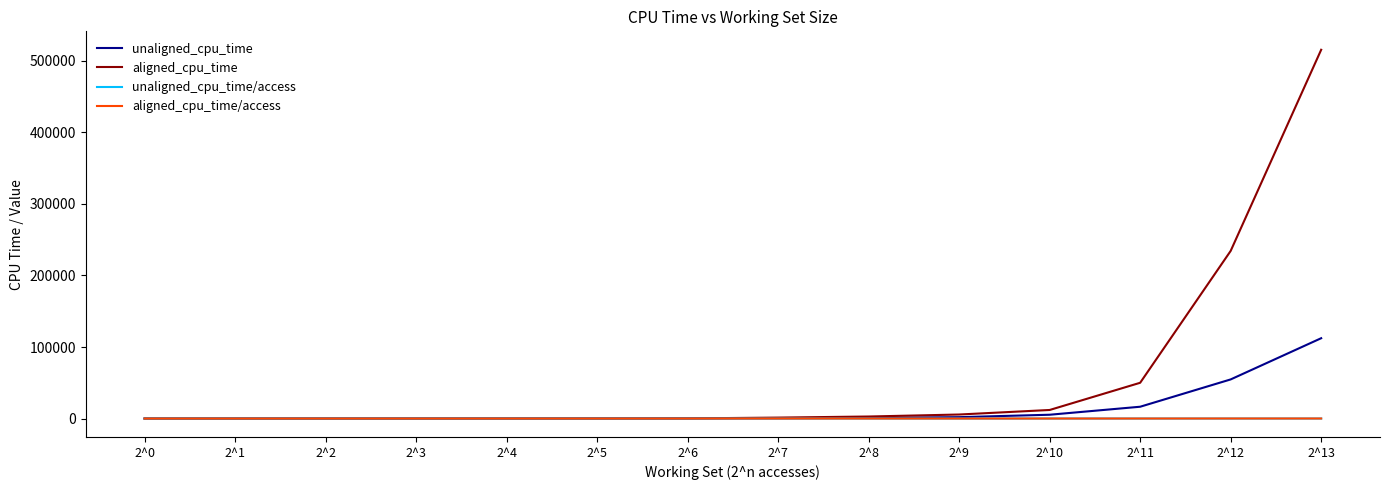

How many categories are shown in the chart?

14